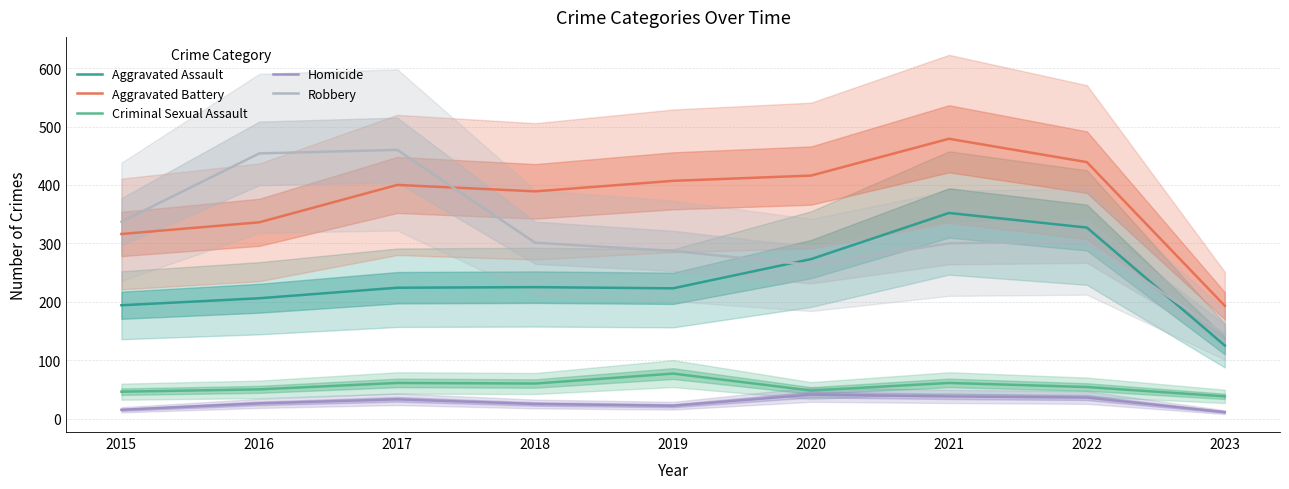

What is the minimum value for Homicide?

11